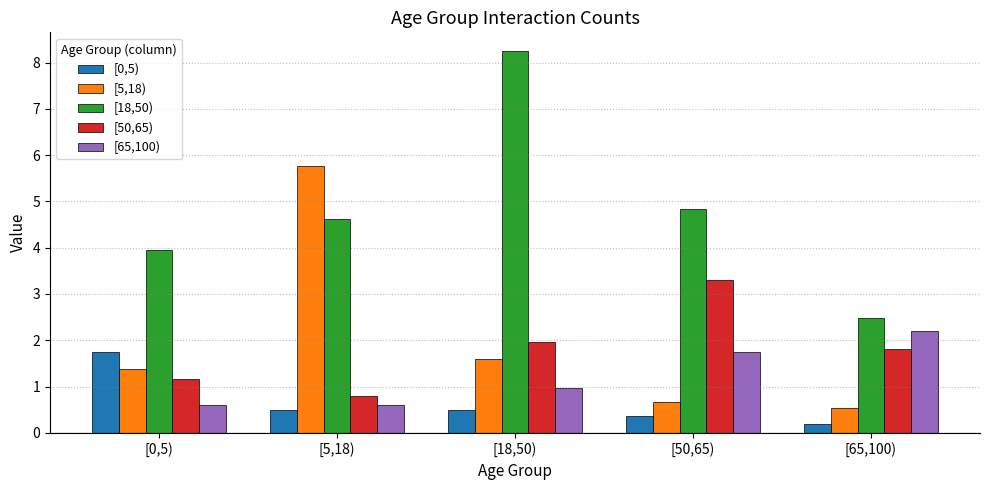

What are all the series names shown in the legend?

[0,5), [5,18), [18,50), [50,65), [65,100)